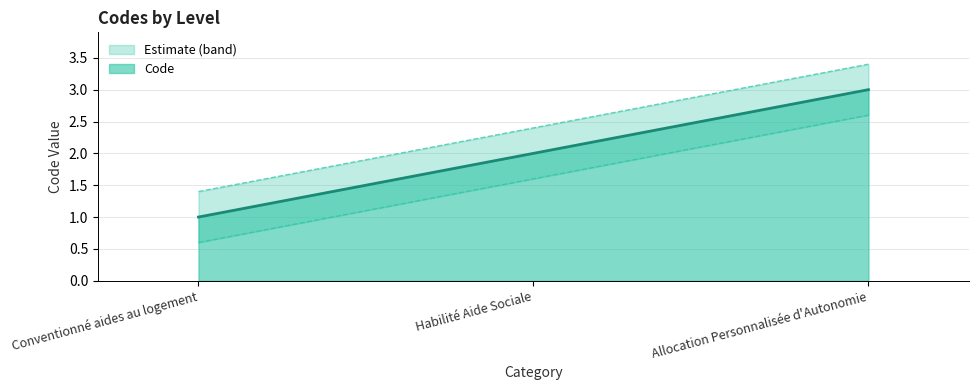

Is it true that the value at Conventionné aides au logement is 0?

False